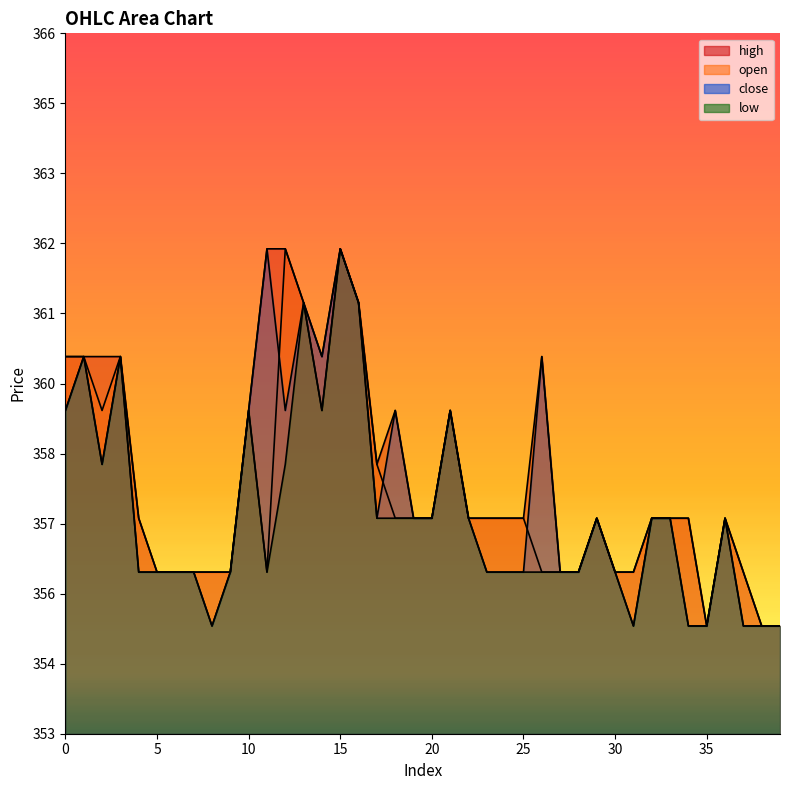

What is the sum of the low values at 16 and 21?

720